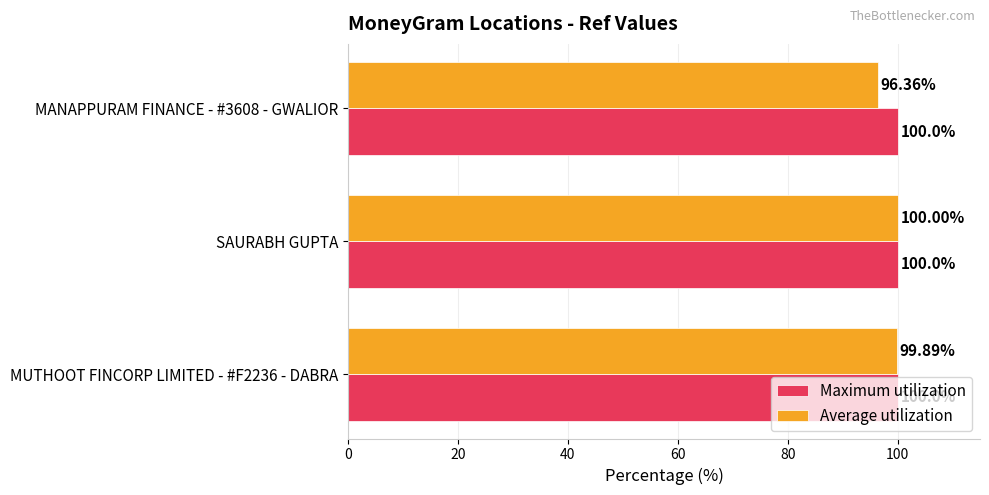

Is the value of Average utilization at MUTHOOT FINCORP LIMITED - #F2236 - DABRA greater than the value of Maximum utilization at MANAPPURAM FINANCE - #3608 - GWALIOR?

No